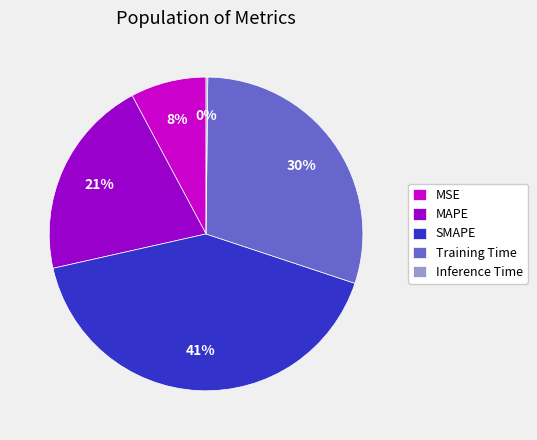

To the nearest percent, what is the combined percentage of SMAPE and MSE?

49%